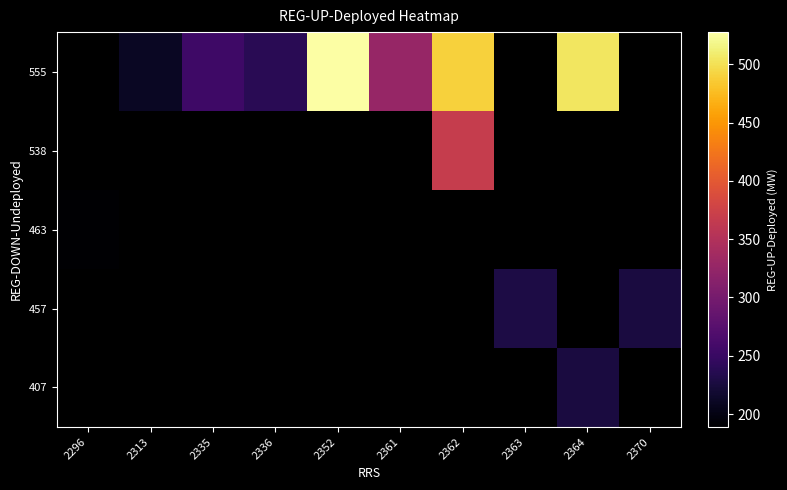

What is the highest value of the 463 series?

189.0